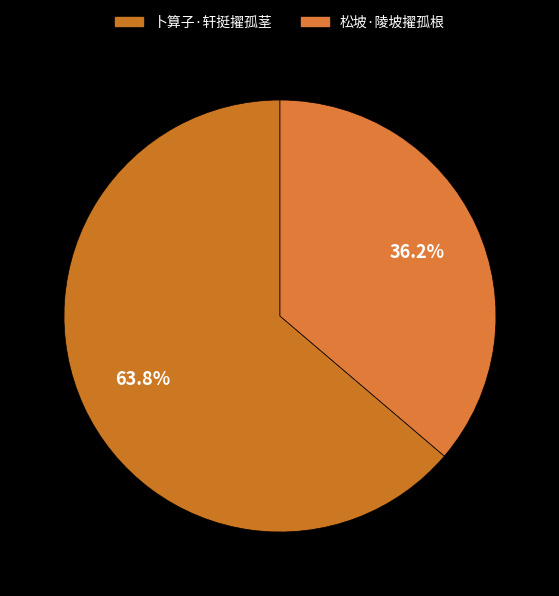

Count the number of slices in the pie.

2